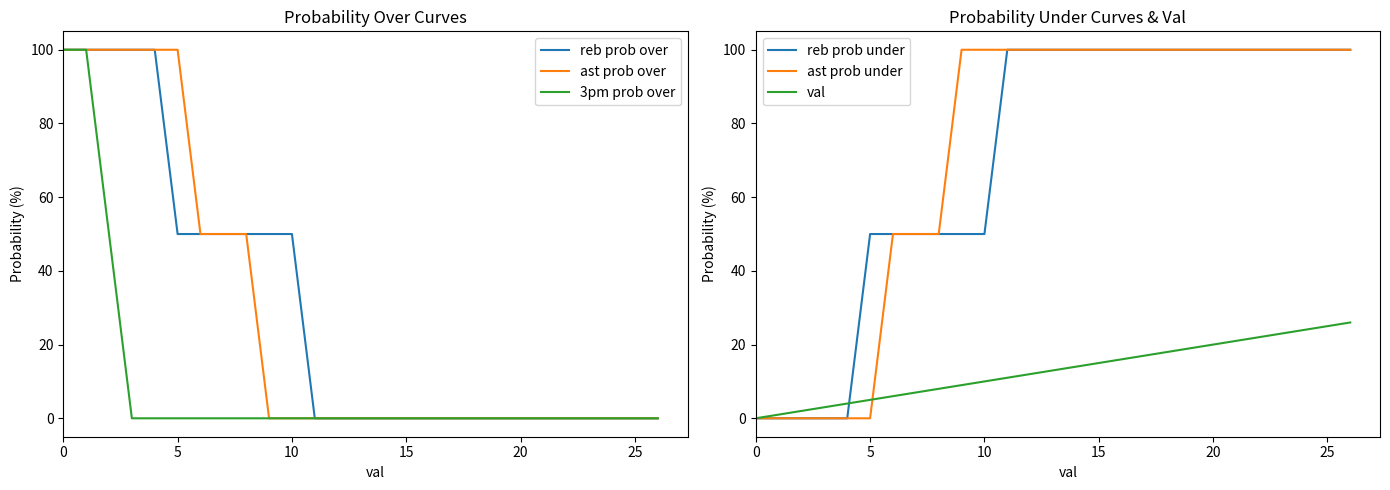

Reading right to left, extract all data points from this chart.

reb prob over: 0	0	0	0	0	0	0	0	0	0	0	0	0	0	0	0	50	50	50	50	50	50	100	100	100	100	100
ast prob over: 0	0	0	0	0	0	0	0	0	0	0	0	0	0	0	0	0	0	50	50	50	100	100	100	100	100	100
3pm prob over: 0	0	0	0	0	0	0	0	0	0	0	0	0	0	0	0	0	0	0	0	0	0	0	0	50	100	100
reb prob under: 100	100	100	100	100	100	100	100	100	100	100	100	100	100	100	100	50	50	50	50	50	50	0	0	0	0	0
ast prob under: 100	100	100	100	100	100	100	100	100	100	100	100	100	100	100	100	100	100	50	50	50	0	0	0	0	0	0
val: 26	25	24	23	22	21	20	19	18	17	16	15	14	13	12	11	10	9	8	7	6	5	4	3	2	1	0